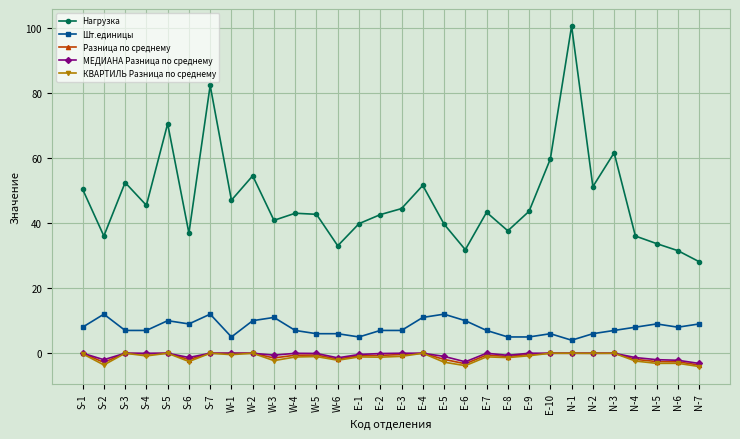

What position from the right is E-2?

16